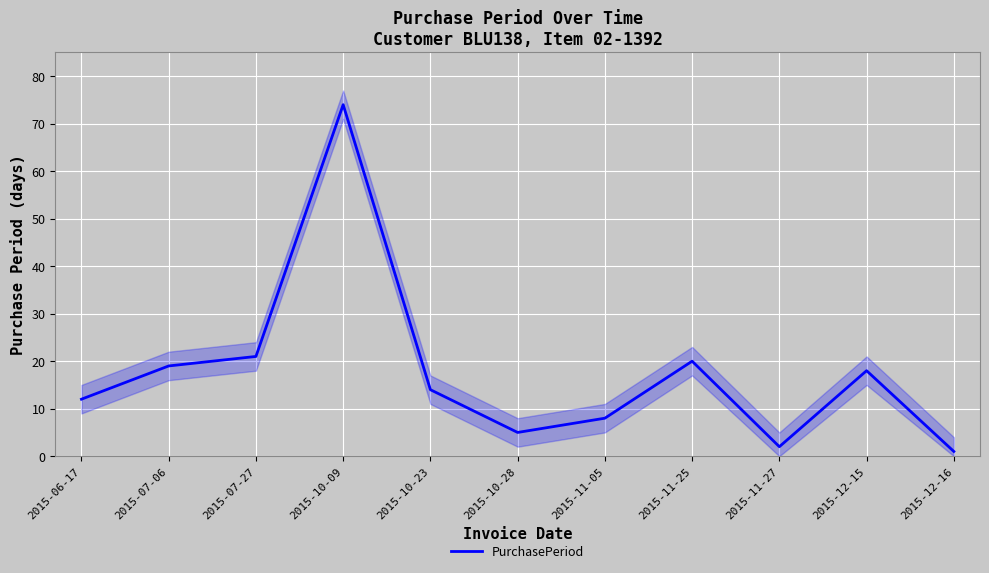

What is the maximum value shown in the chart?

74